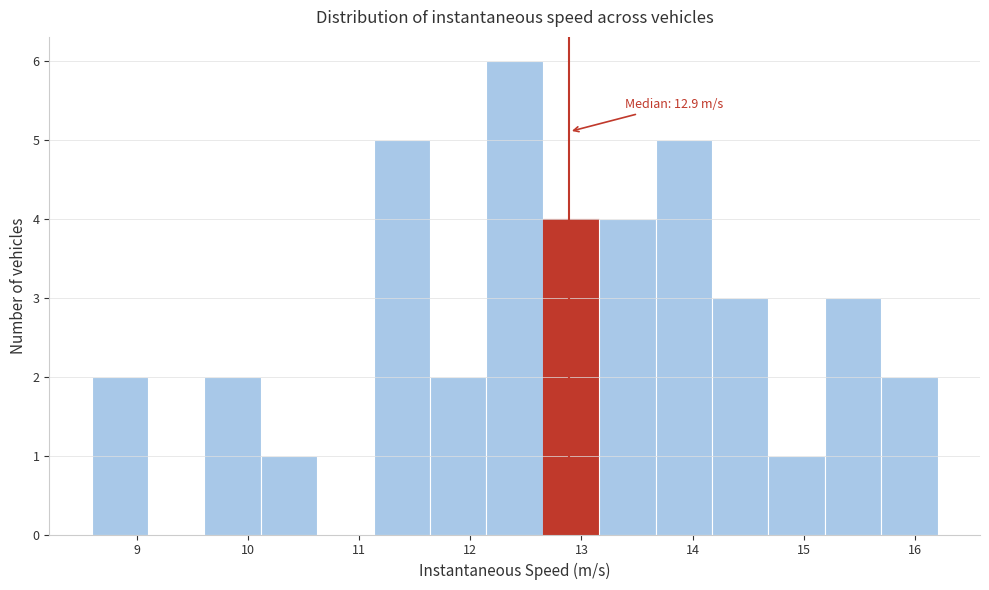

Over which range of the x-axis is the bar tallest?

12.1 to 12.7